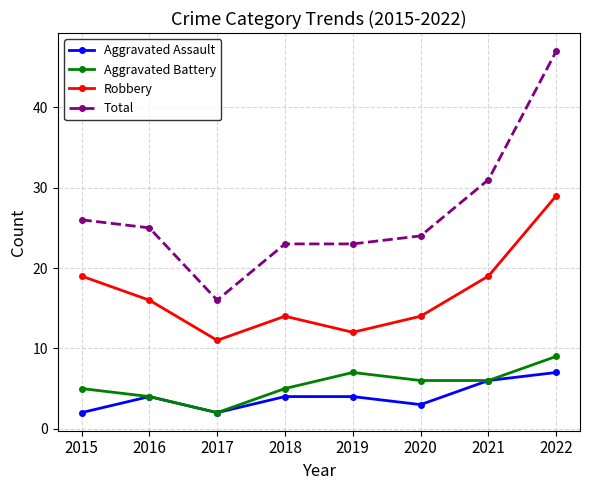

How many values in the Robbery series are below 16?

4